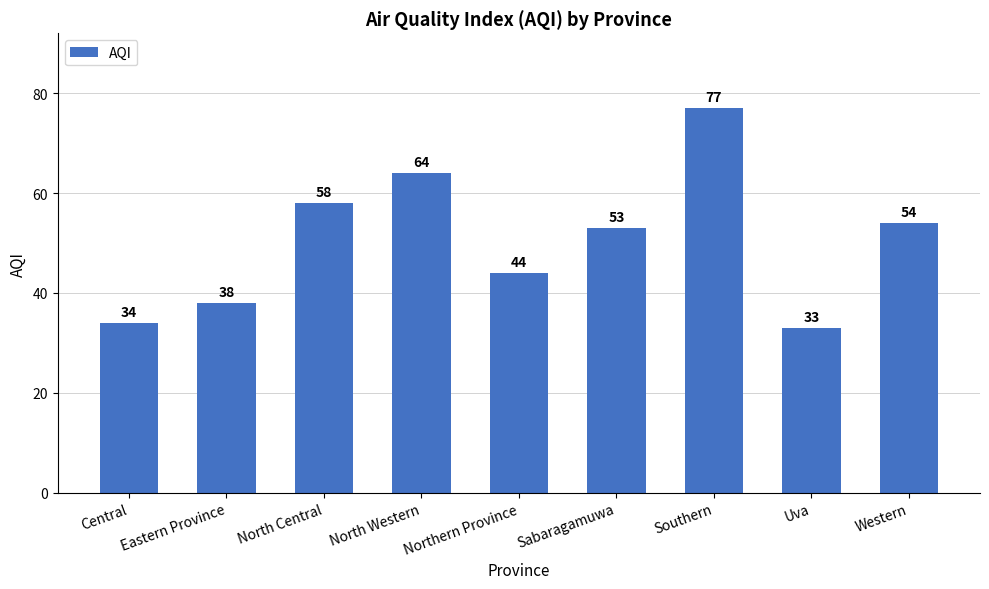

Is it true that the value at Eastern Province is 38?

True